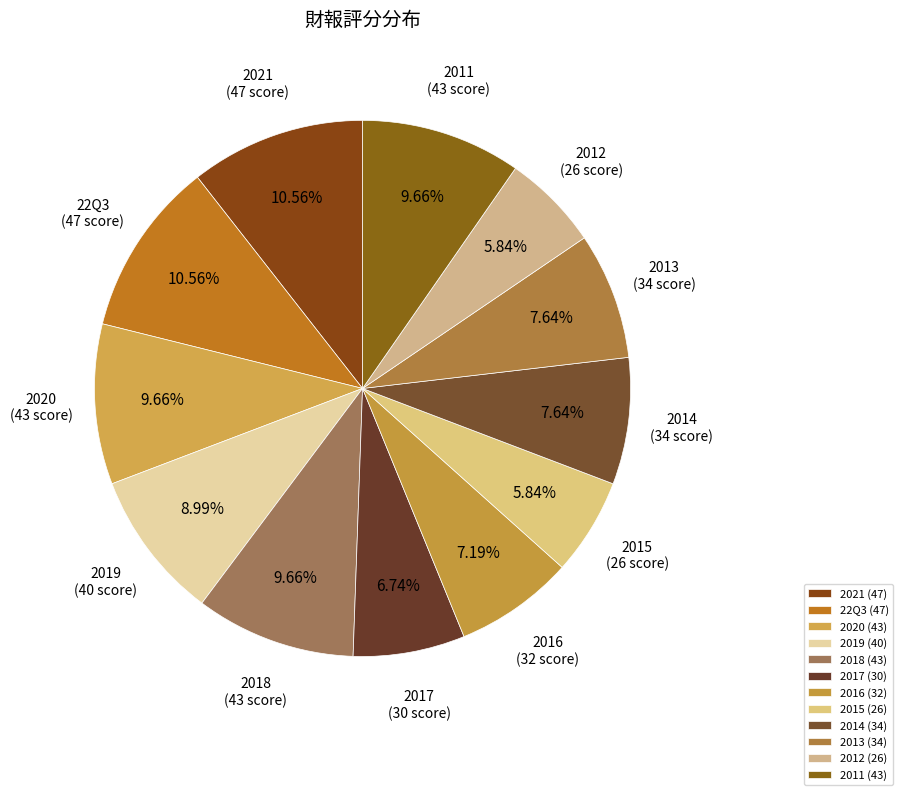

What percentage is NOT represented by 2017?

93.3%